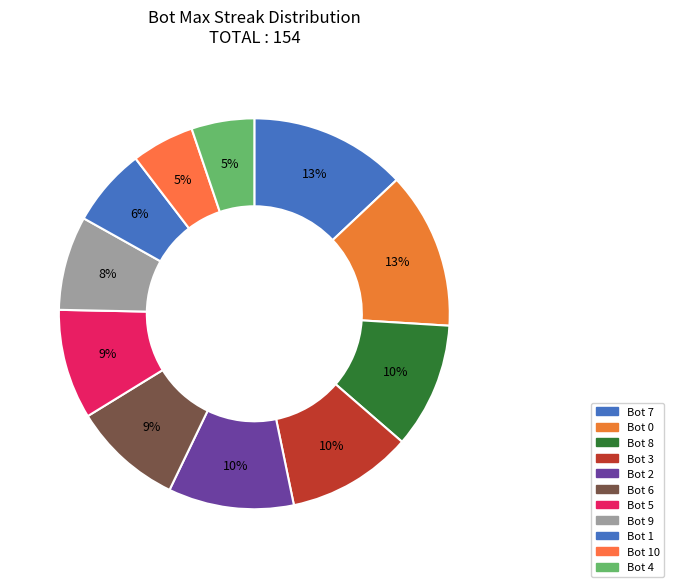

How many segments does this pie chart have?

11